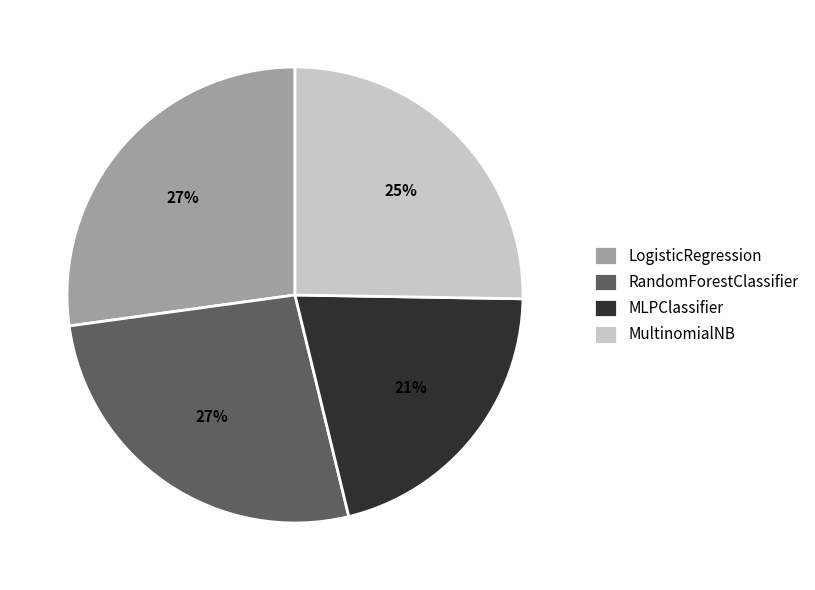

Which category has the smallest portion of the pie?

MLPClassifier